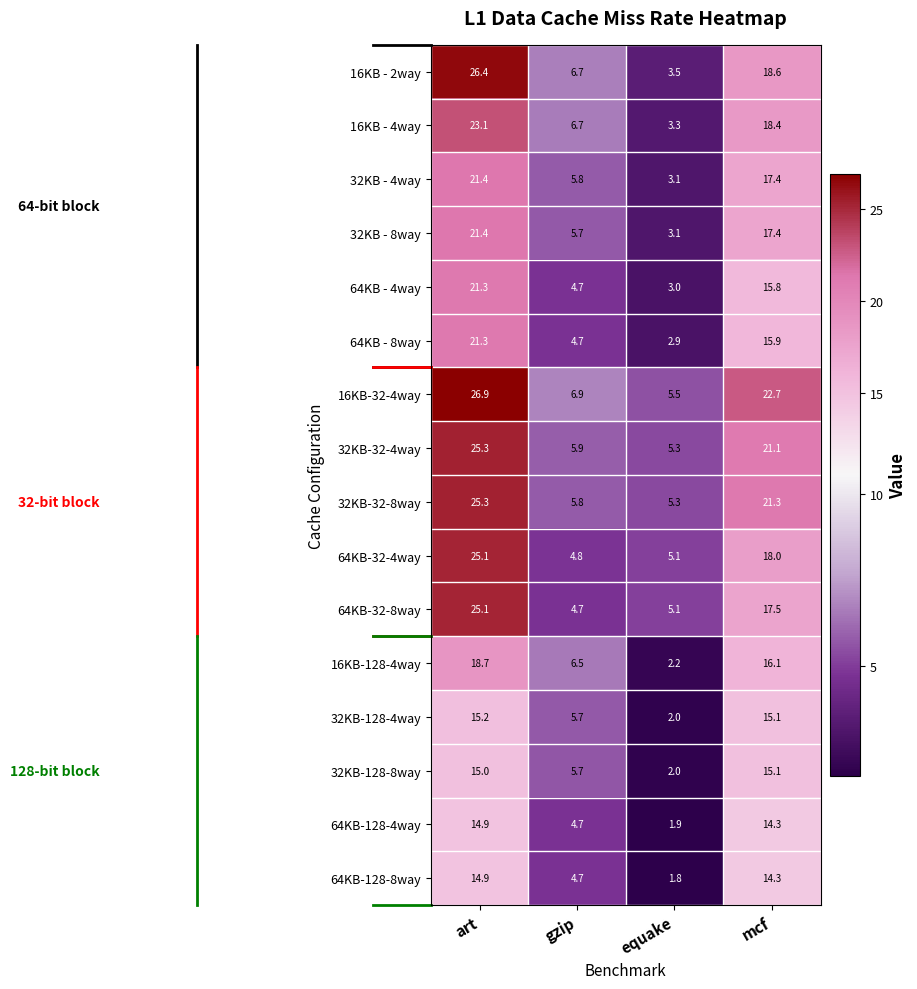

The value of 16KB - 4way at art is 23.1. True or false?

True